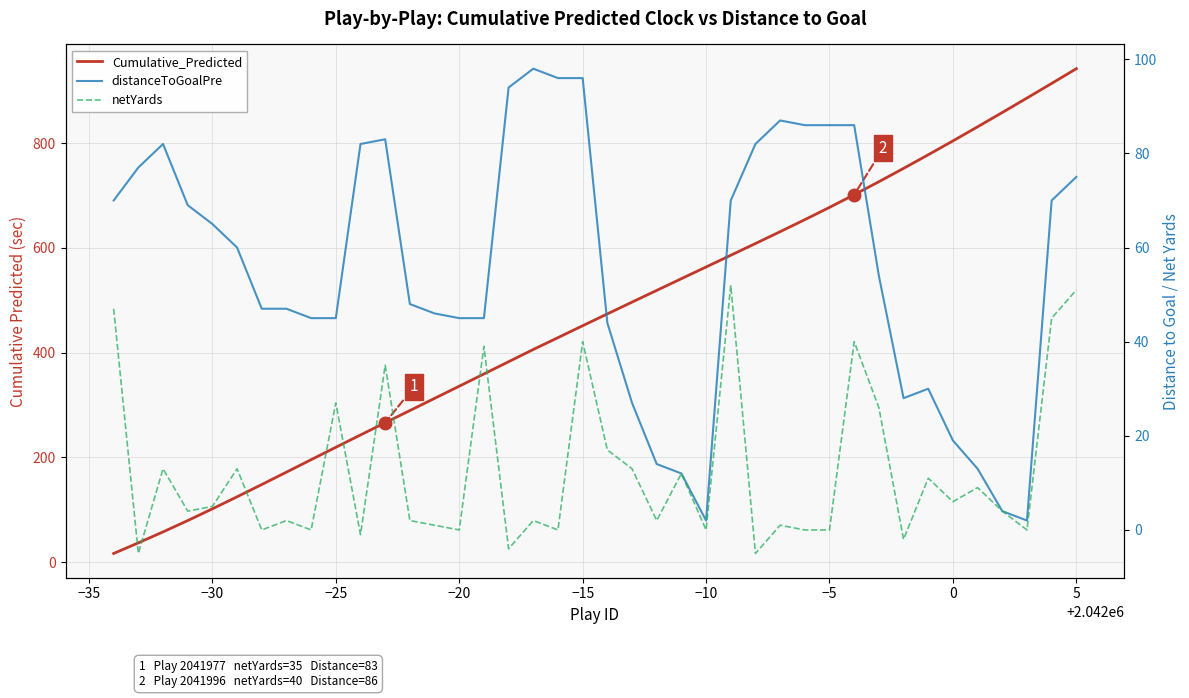

True or false: Cumulative_Predicted has more than 1 points higher than both neighbors.

False